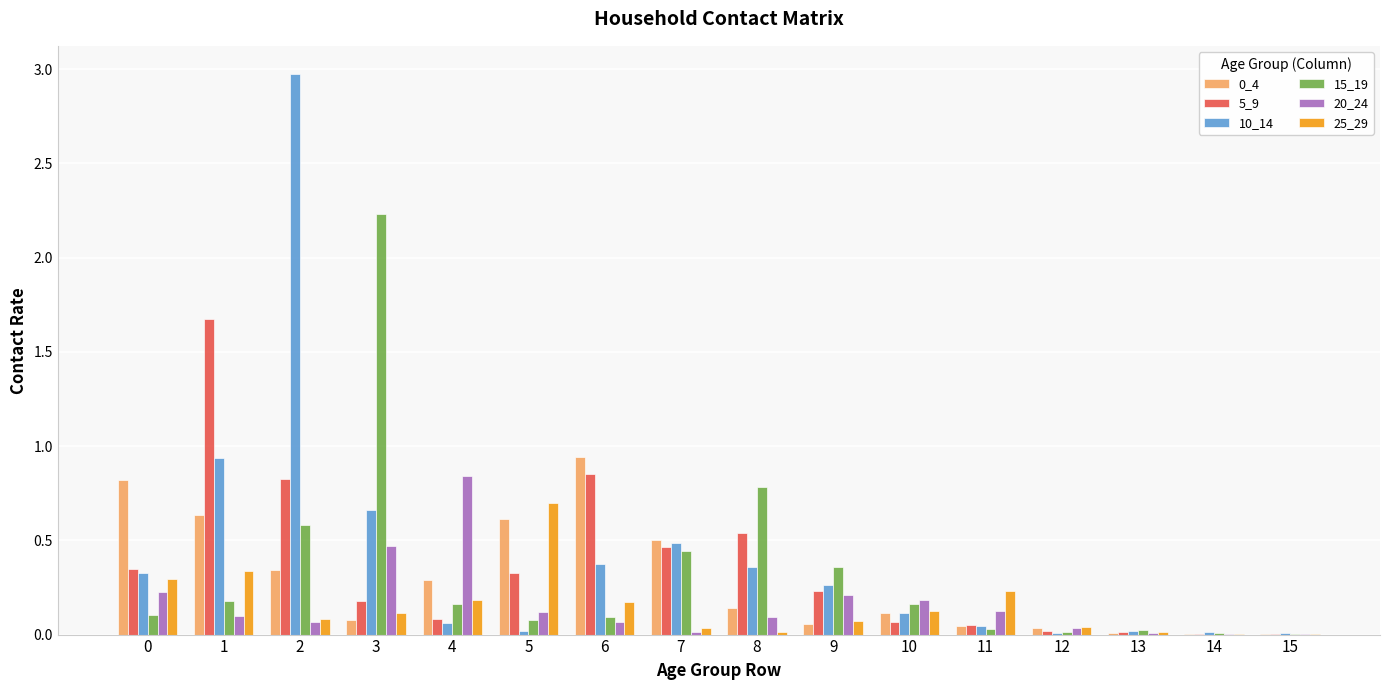

True or false: 15_19 has a value of 0.4 at 7.

True